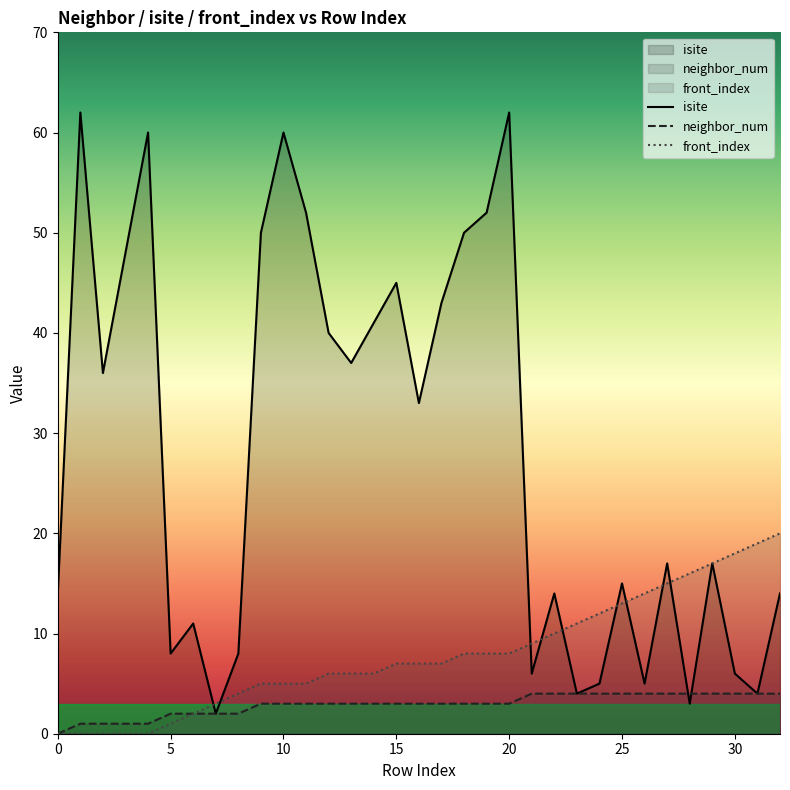

Between 17 and 10, which is larger?

10